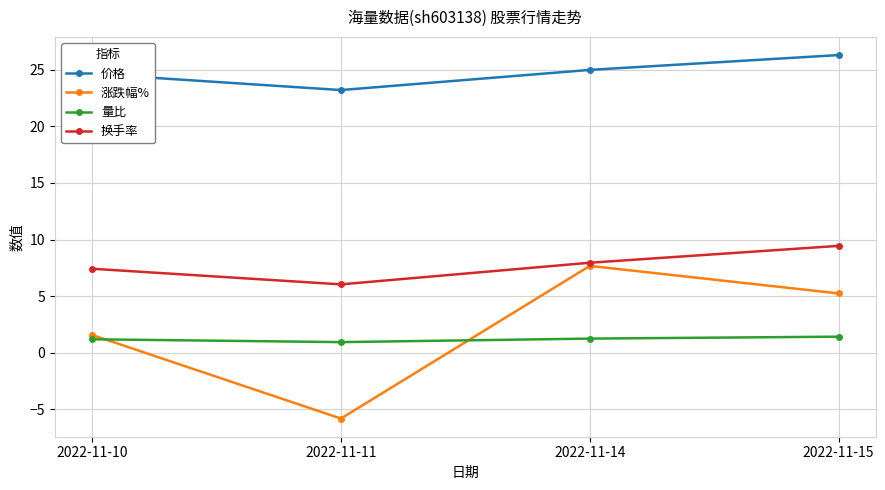

True or false: 涨跌幅% and 价格 intersect in this chart.

False